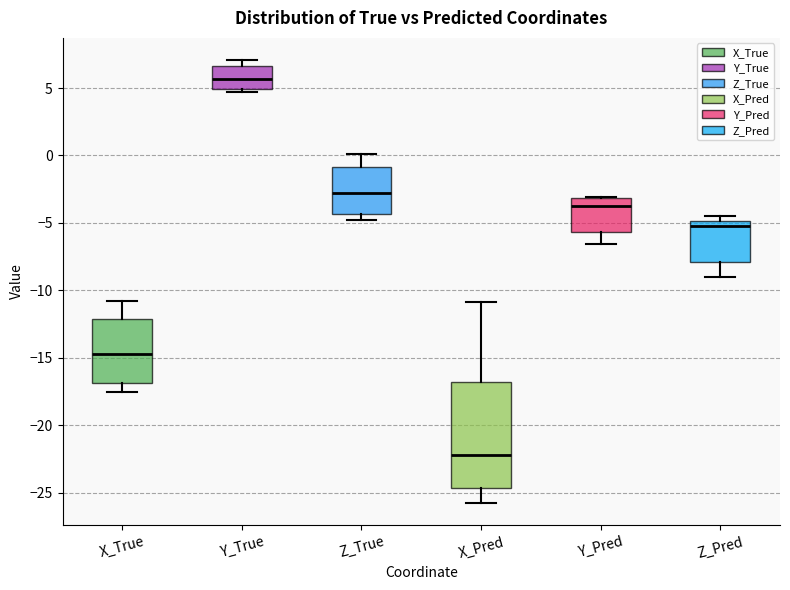

Reading left to right, read every box against the y-axis: the position of its median line, the range the box covers, and the ends of its whiskers. The values are not printed on the chart, so give them approximately, as read against the axis.

X_True: median -14.5, box -17.0 to -12.0, whiskers -17.5 to -11.0
Y_True: median 5.5, box 5.0 to 6.5, whiskers 4.5 to 7.0
Z_True: median -3.0, box -4.5 to -1.0, whiskers -5.0 to 0.0
X_Pred: median -22.0, box -24.5 to -17.0, whiskers -26.0 to -11.0
Y_Pred: median -4.0, box -5.5 to -3.0, whiskers -6.5 to -3.0
Z_Pred: median -5.0 (just below the box's upper edge), box -8.0 to -5.0, whiskers -9.0 to -4.5